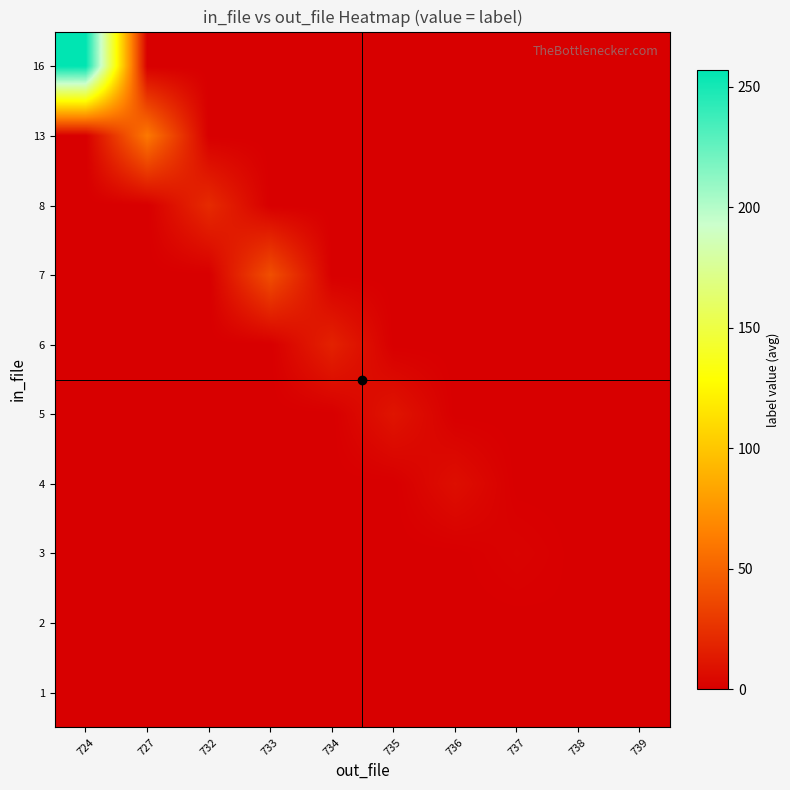

What is the total value across all series at 738?

0.4